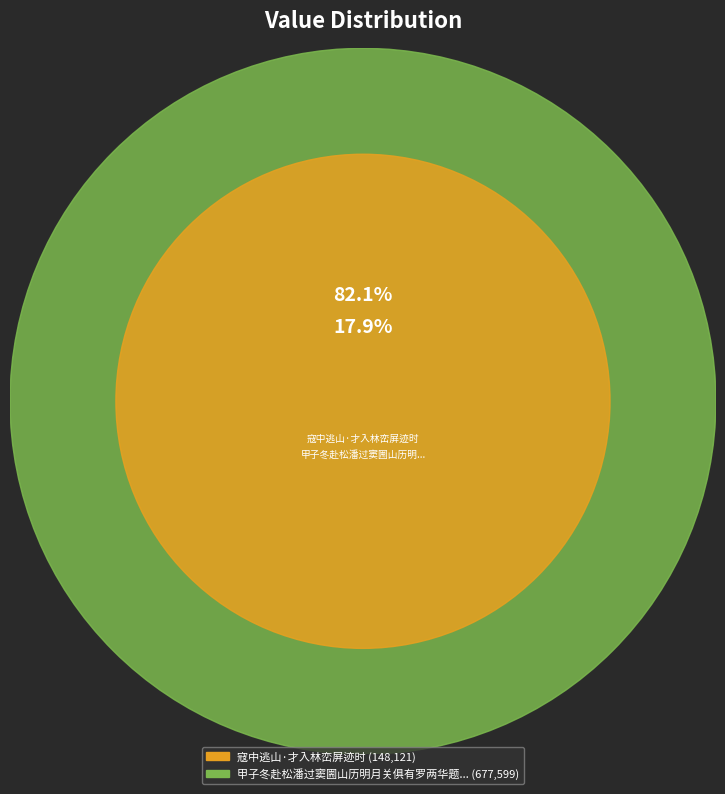

What percentage is the 寇中逃山·才入林峦屏迹时 slice, to the nearest percent?

18%